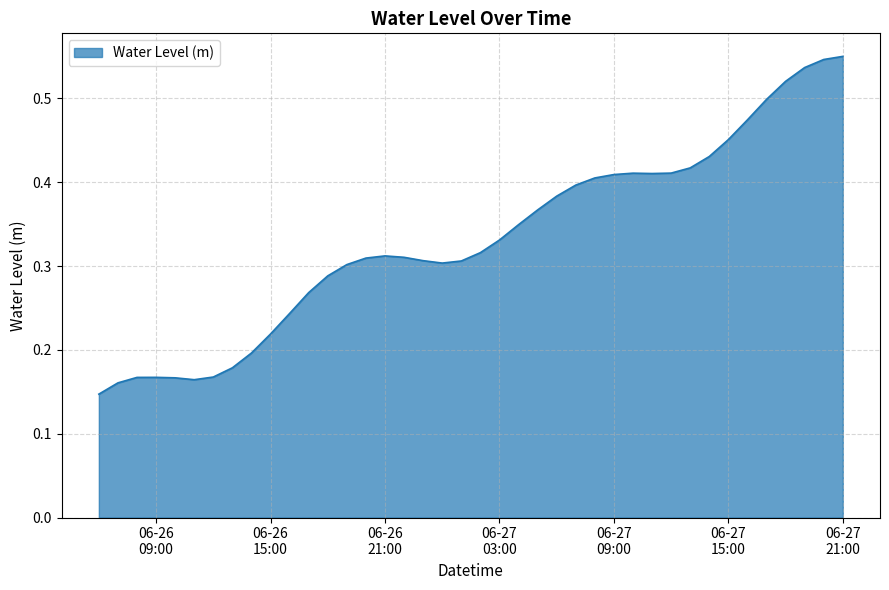

At which category does the data reach its first local valley?

2023-06-26 11:00:00